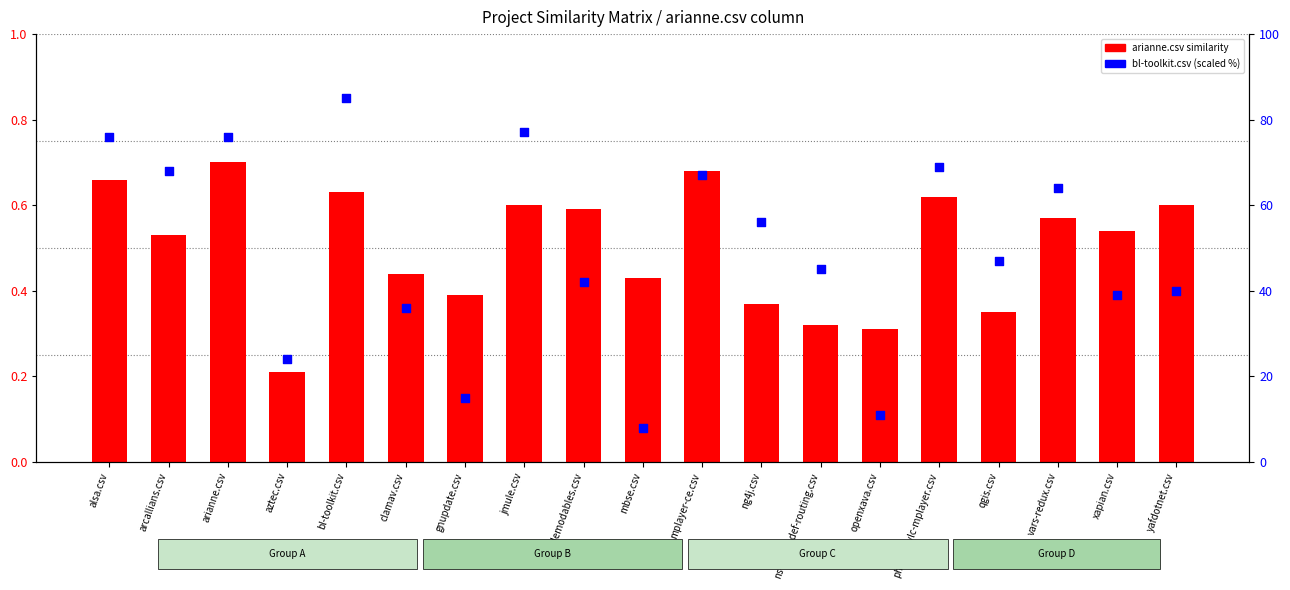

At which category is the sum across all series the highest?

bl-toolkit.csv